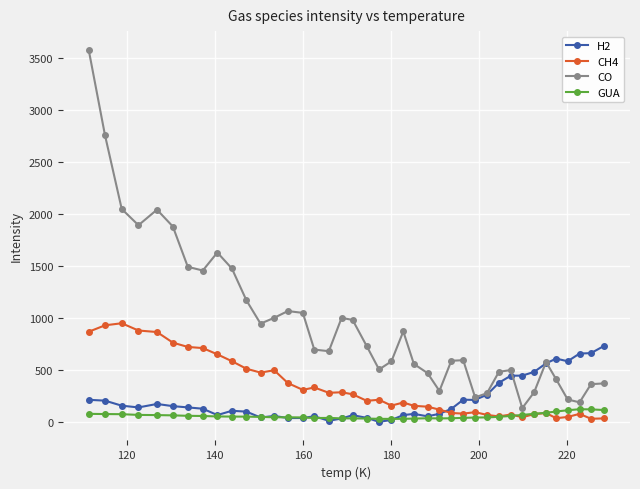

What is the greatest value displayed?

3584.2